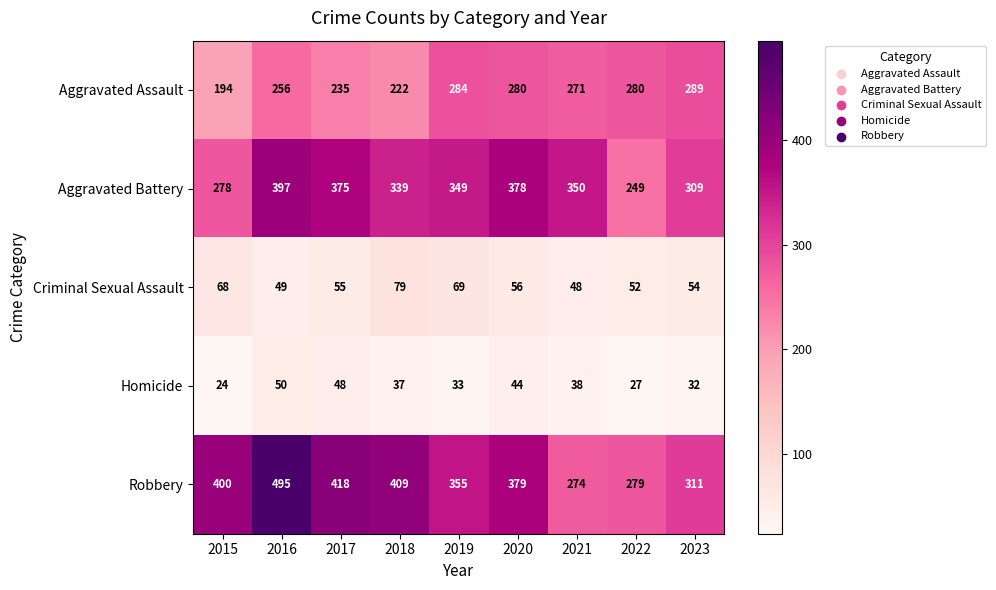

What is the sum of all Homicide values?

333